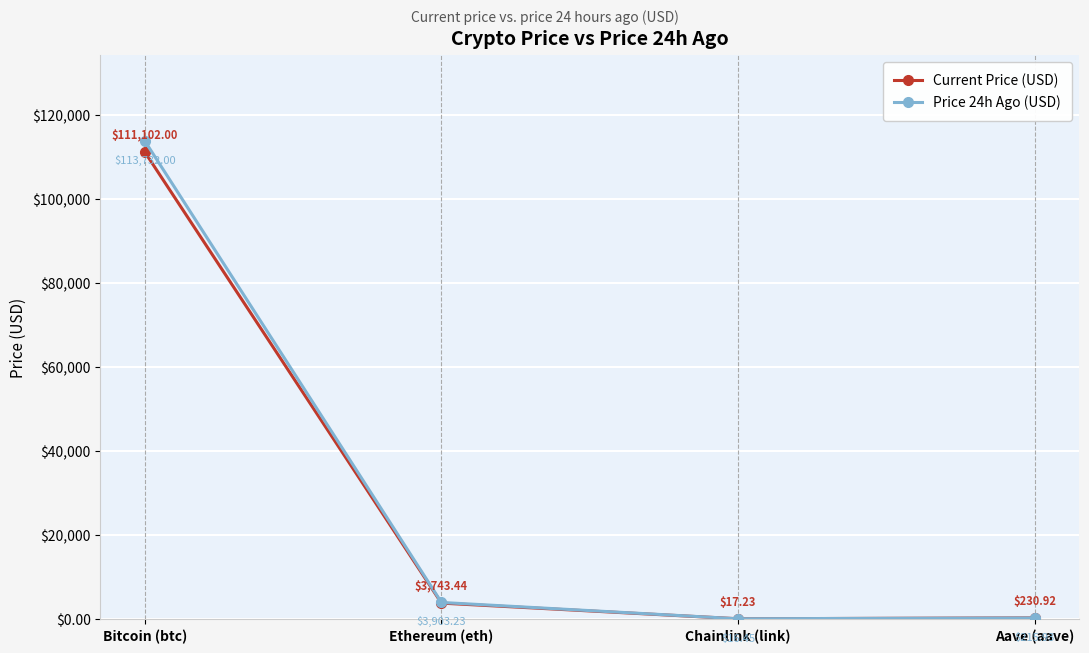

Which series has the largest range (max minus min)?

Price 24h Ago (USD)